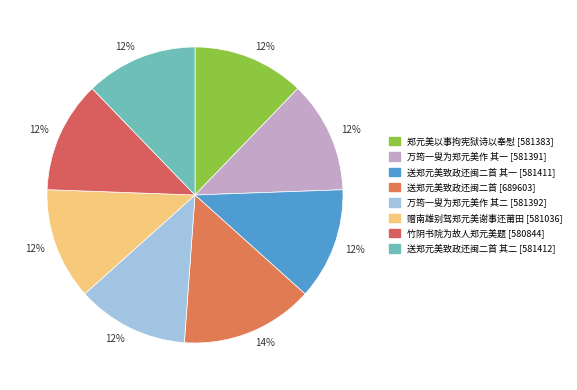

Does any single category account for the majority?

No